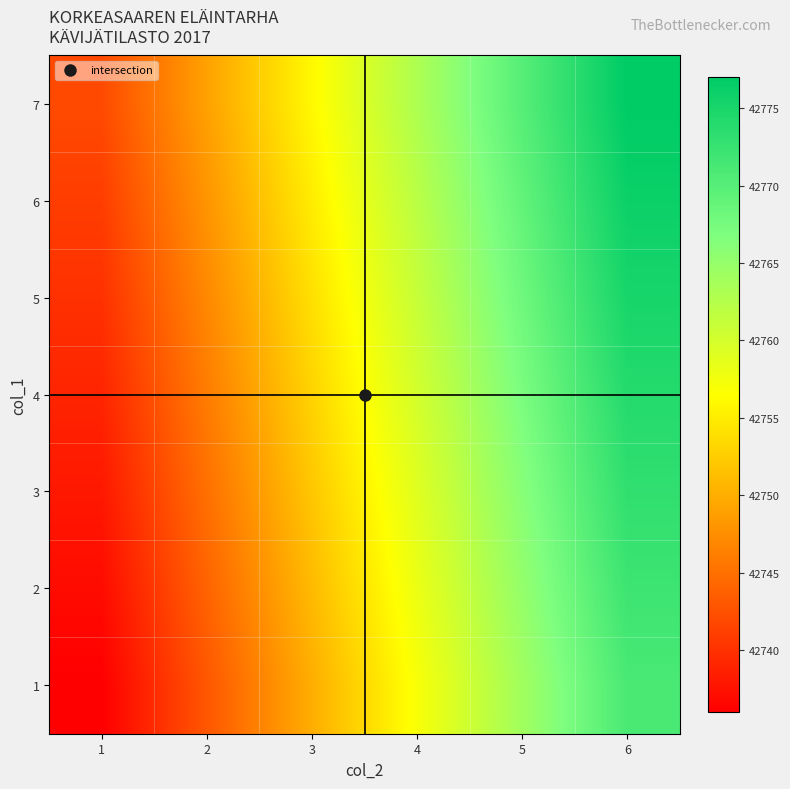

Reading right to left, transcribe all the data shown in this chart.

1: 6=42771	5=42764	4=42757	3=42750	2=42743	1=42736
2: 6=42772	5=42765	4=42758	3=42751	2=42744	1=42737
3: 6=42773	5=42766	4=42759	3=42752	2=42745	1=42738
4: 6=42774	5=42767	4=42760	3=42753	2=42746	1=42739
5: 6=42775	5=42768	4=42761	3=42754	2=42747	1=42740
6: 6=42776	5=42769	4=42762	3=42755	2=42748	1=42741
7: 6=42777	5=42770	4=42763	3=42756	2=42749	1=42742